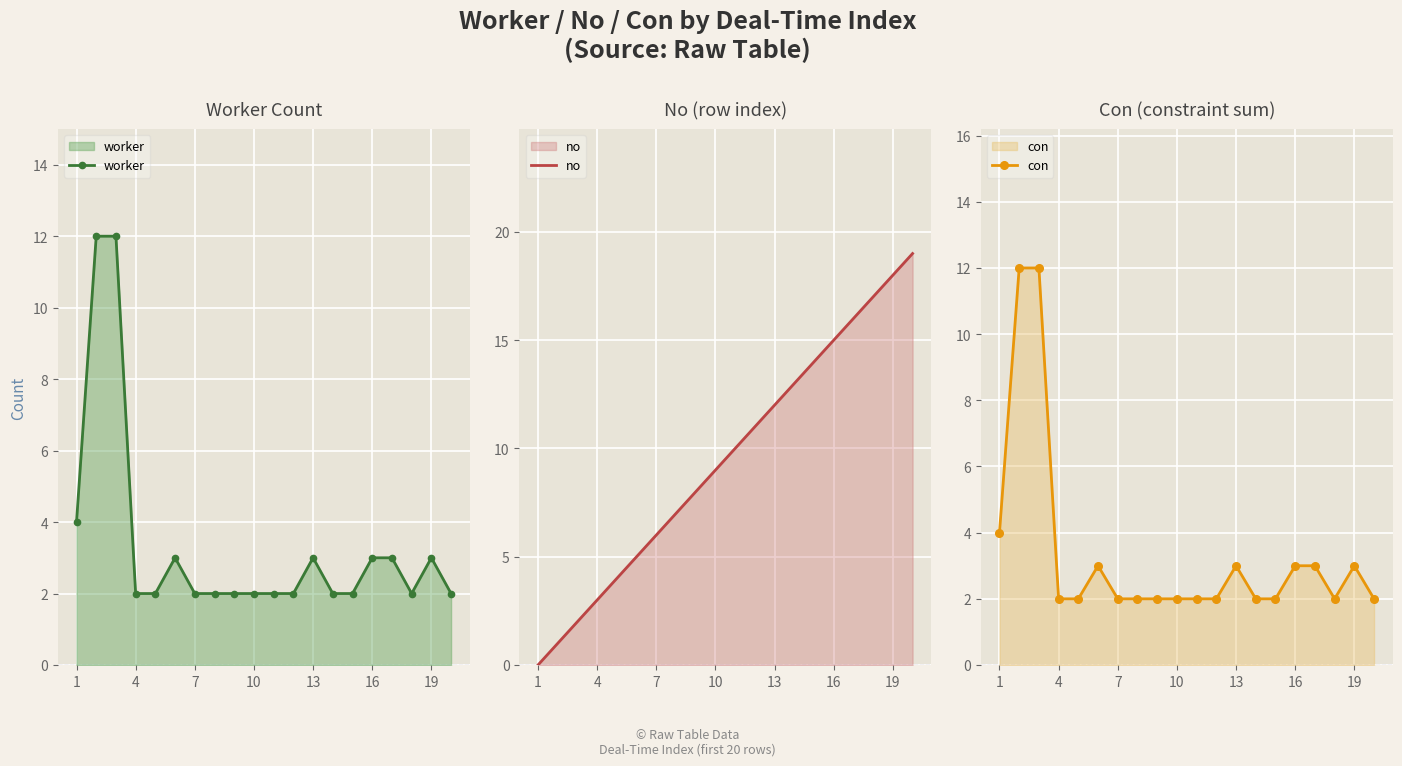

How many lines are shown in the chart?

3